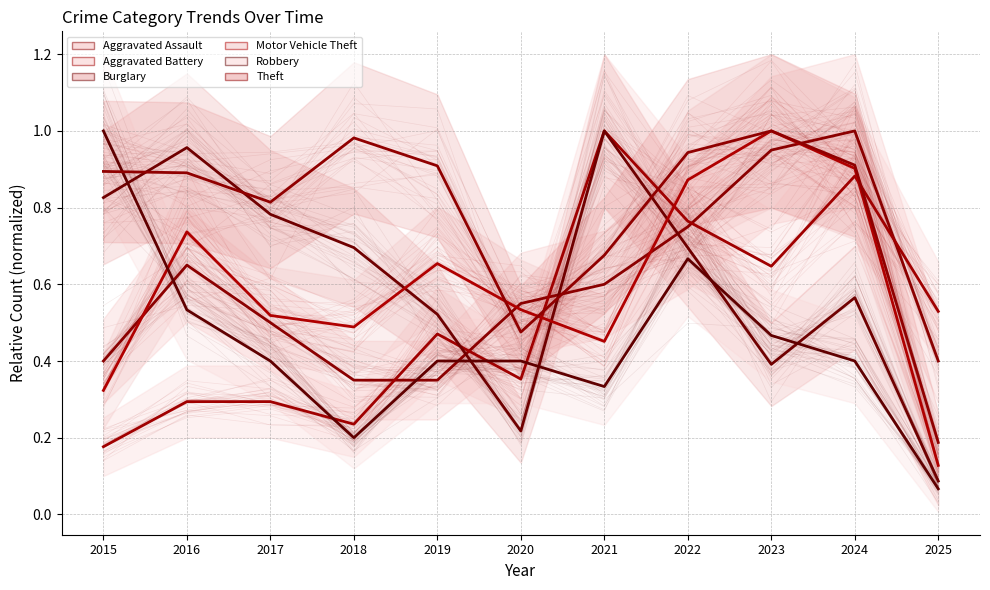

Which series has the largest total across all categories?

Theft